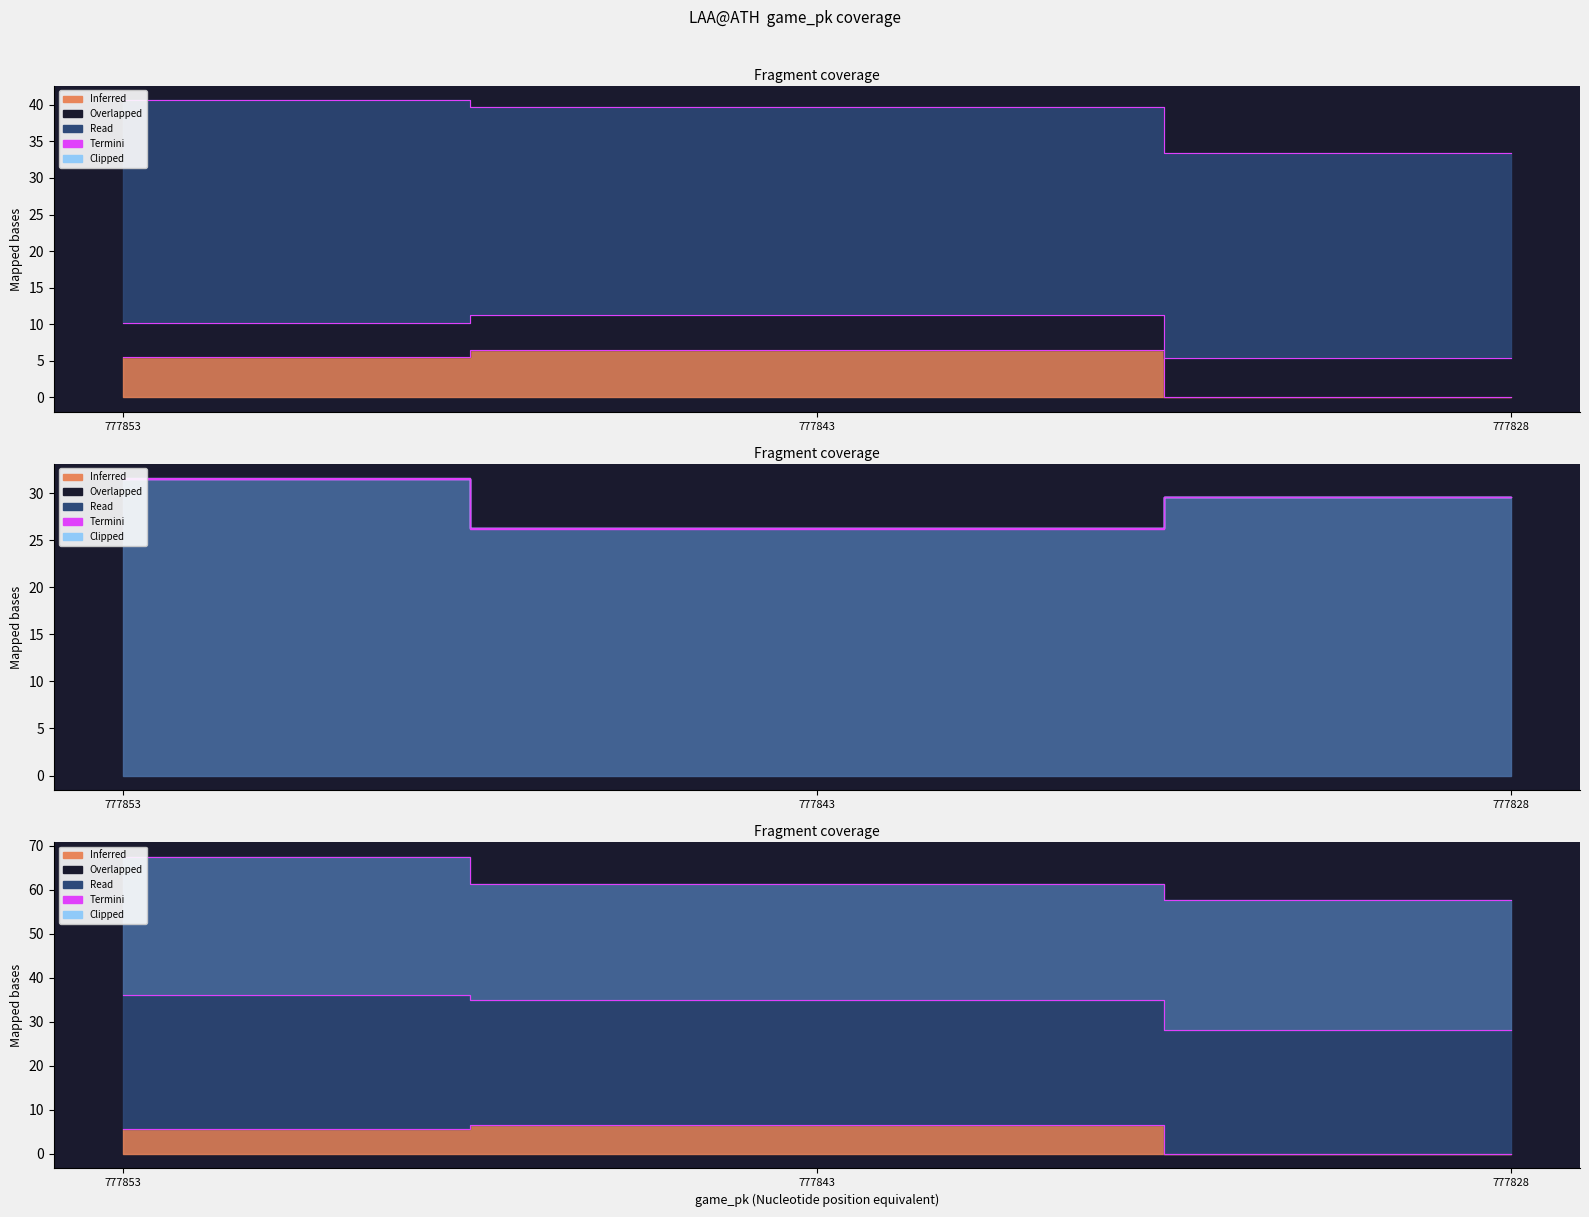

At which category does the chart reach its peak across all series?

777853